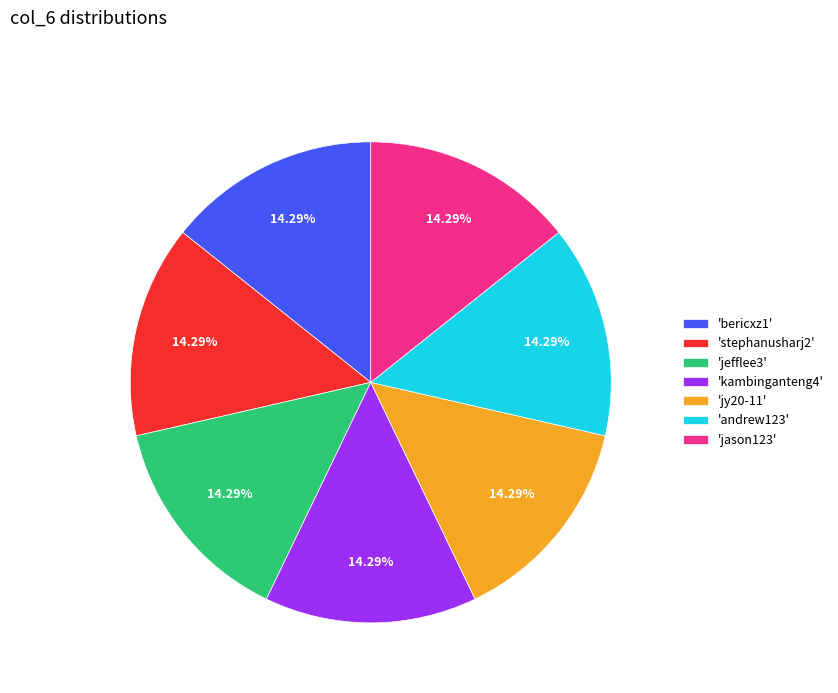

Is there a majority slice in this chart?

No